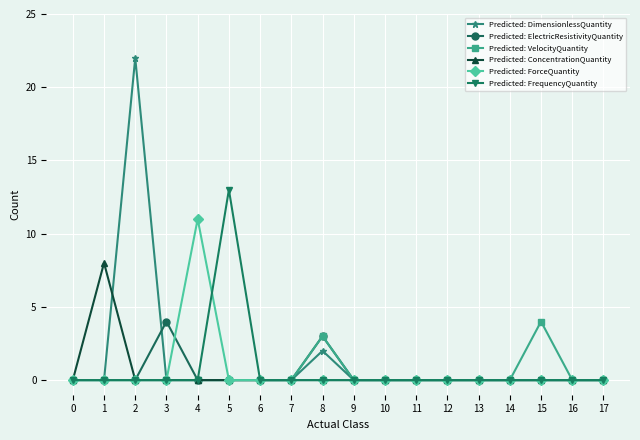

How many lines are shown in the chart?

6